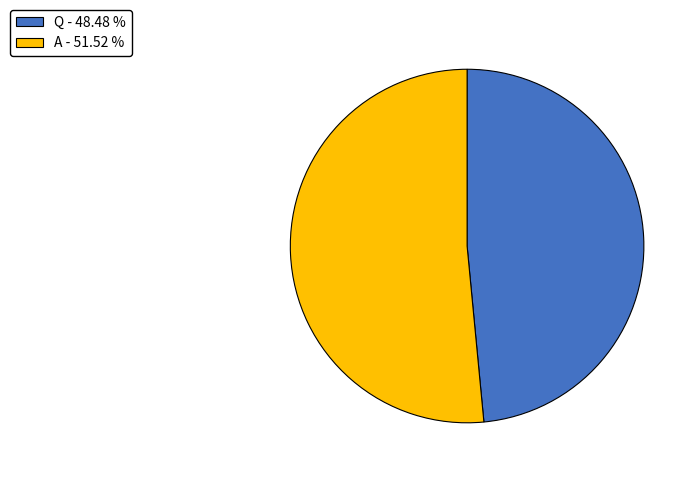

Which slice is the smallest?

Q